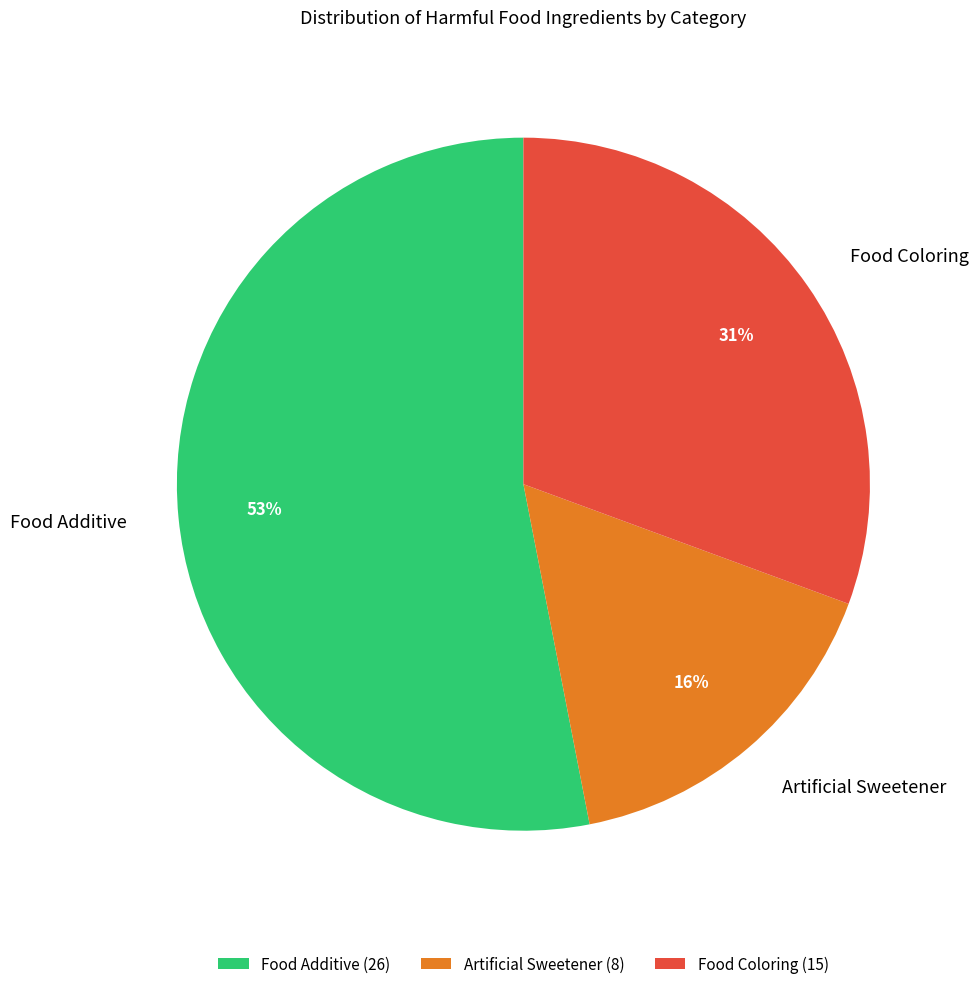

How many slices are in this pie chart?

3